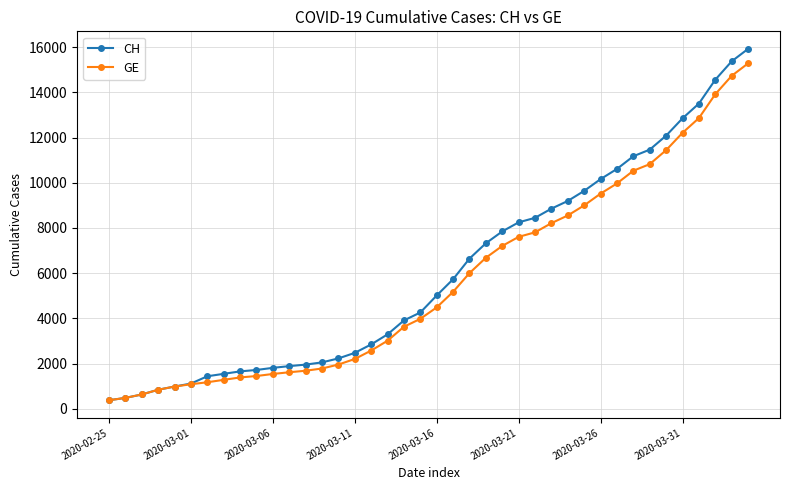

Count the number of categories in the chart.

40